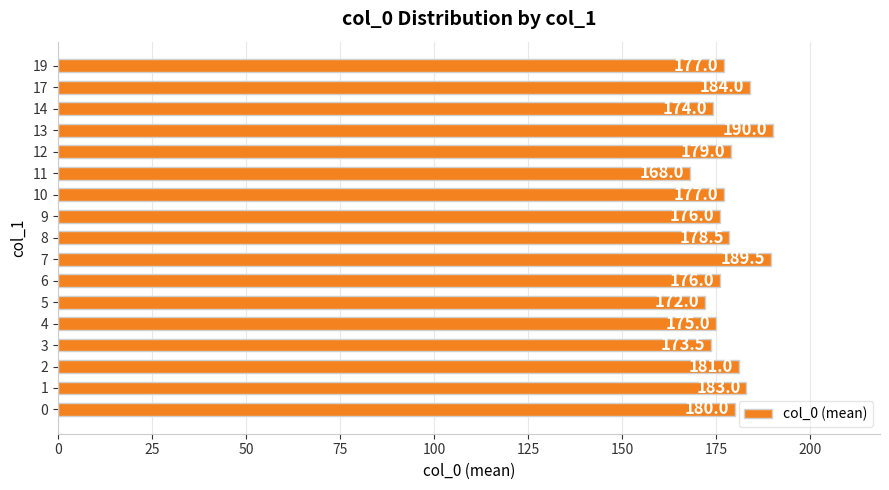

True or false: the data shows 178.5 at 8.

True